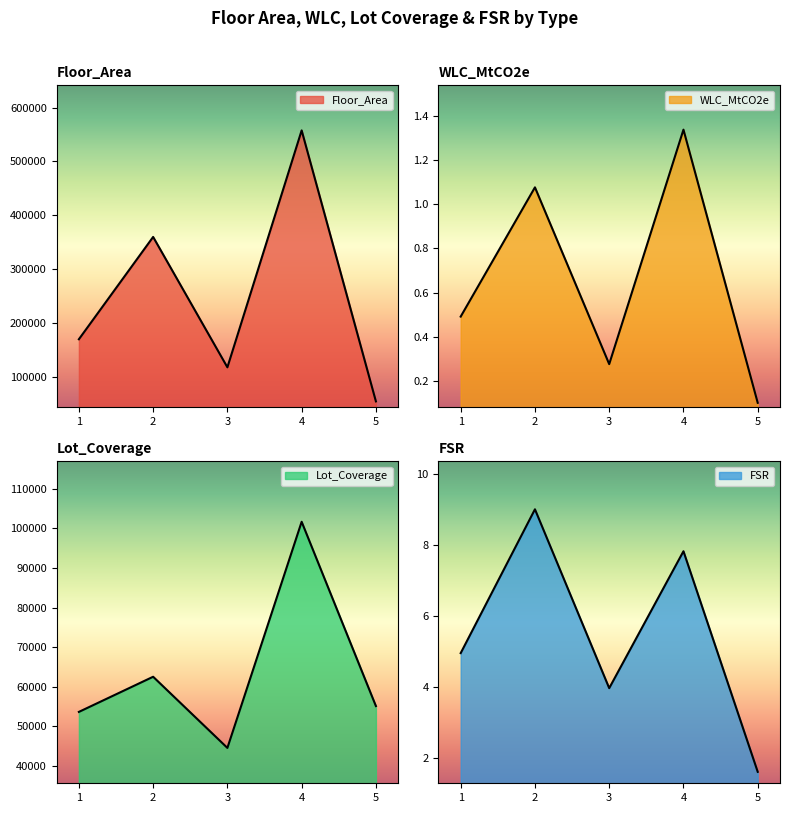

Where is the first local maximum for Floor_Area?

2